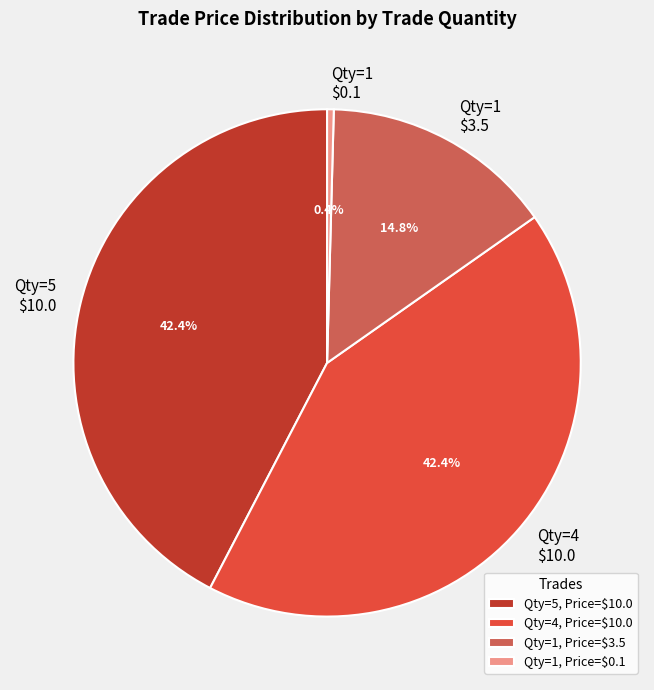

What portion of the pie excludes Qty=4, Price=$10.0?

57.6%